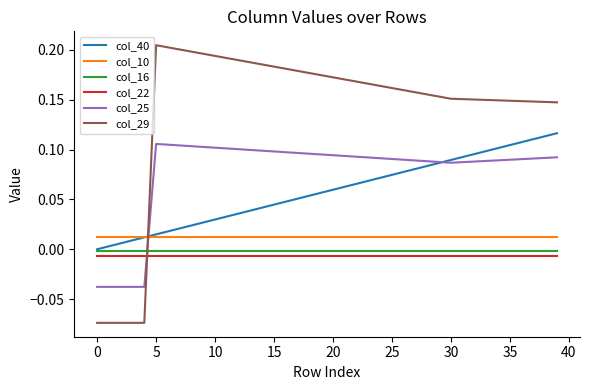

Which series has the largest total across all categories?

col_29